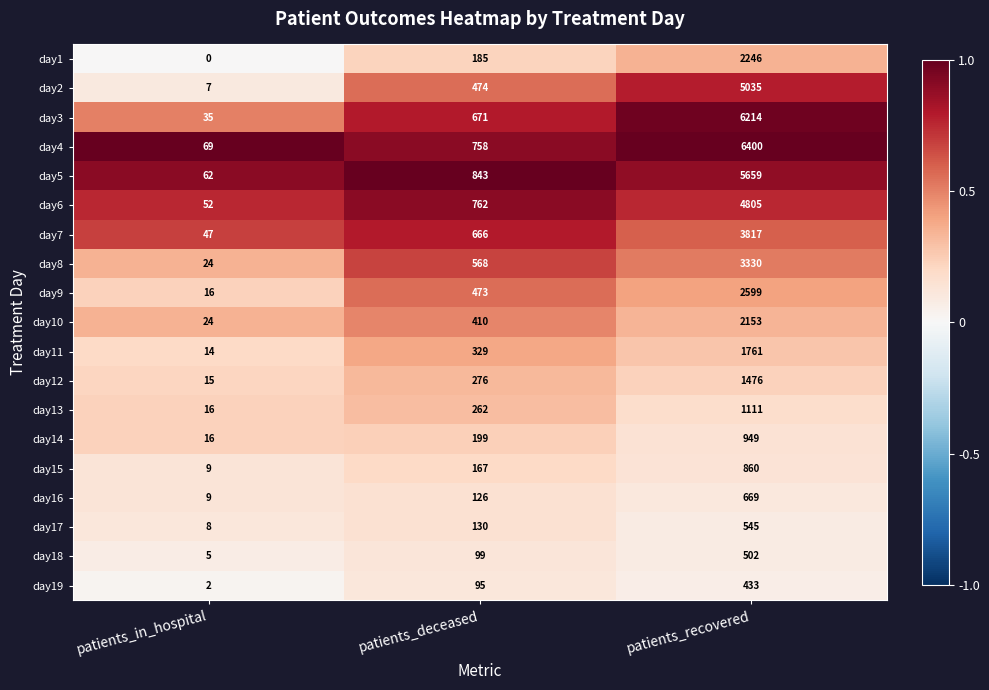

What is the total value across all series at patients_recovered?

50564